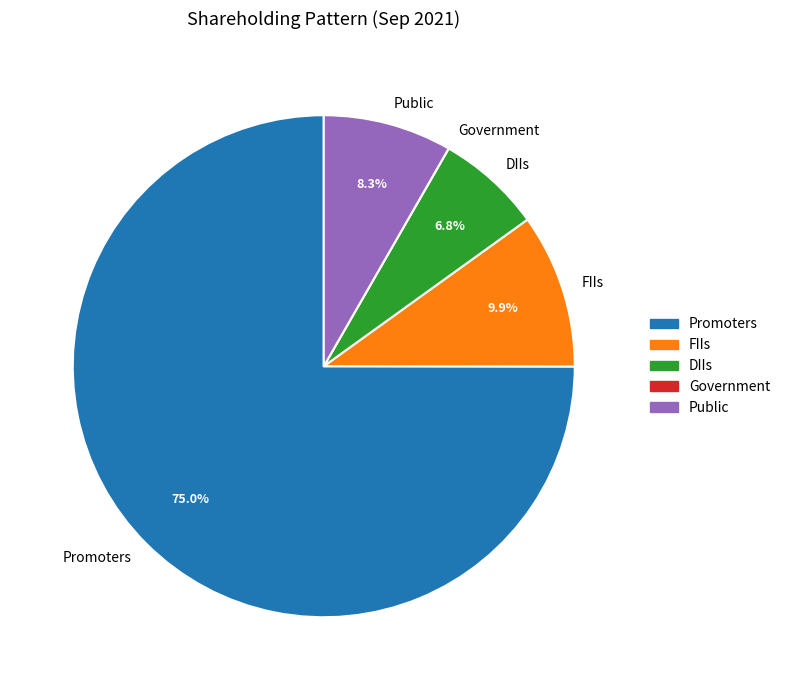

What portion of the pie excludes DIIs?

93.2%